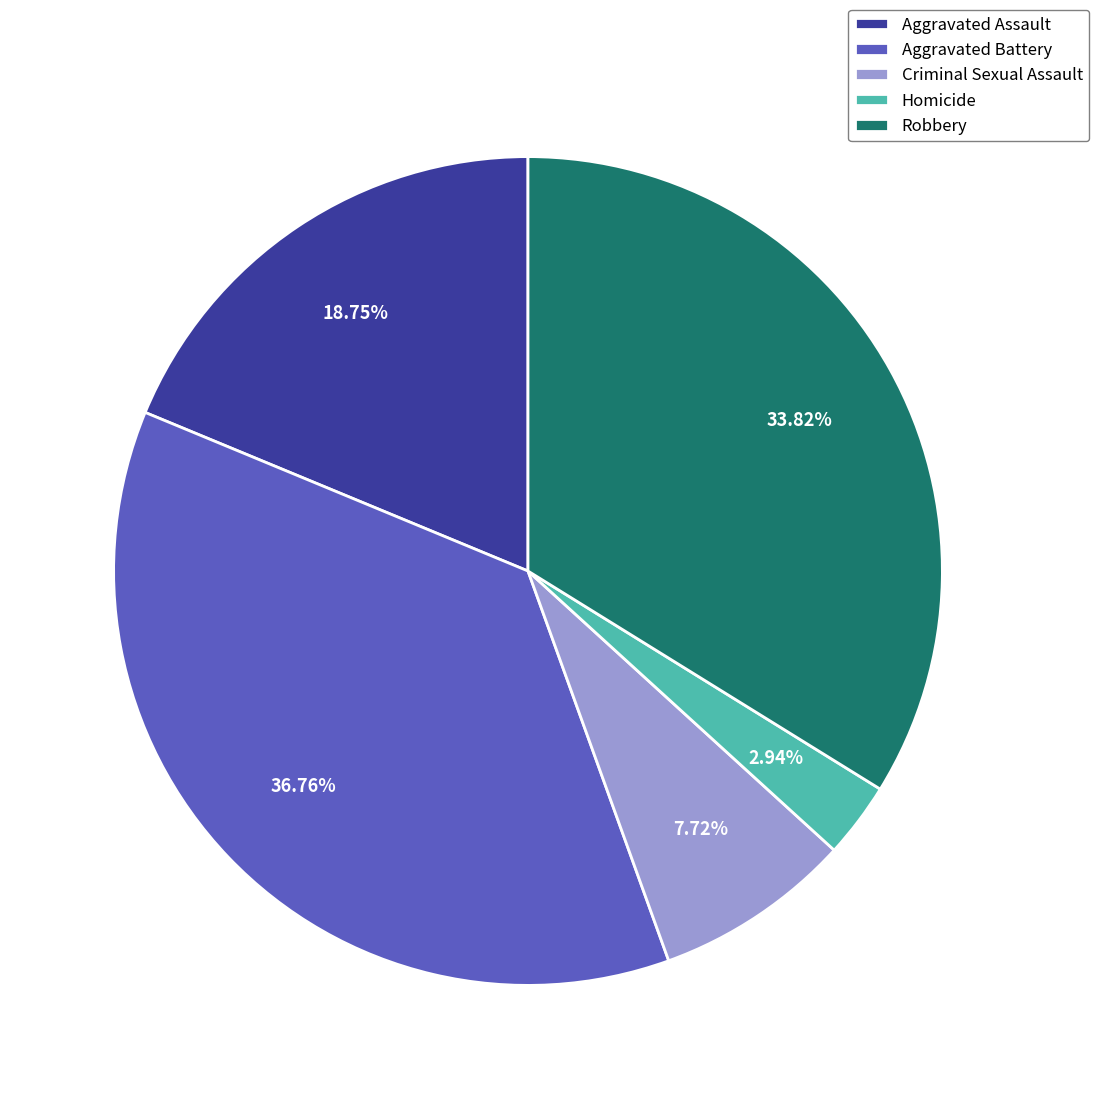

The Robbery slice represents 34% of the pie. True or false?

True